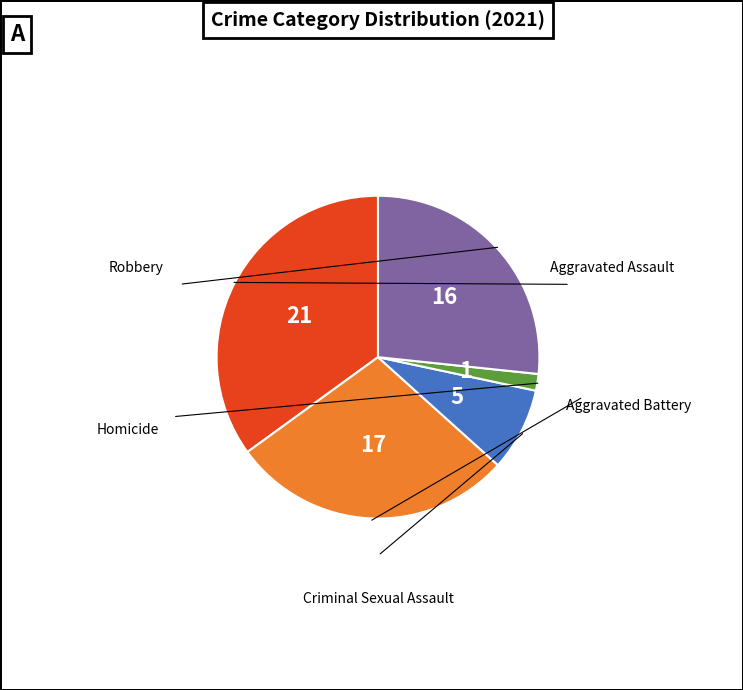

Is there any slice that represents more than half of the pie?

No